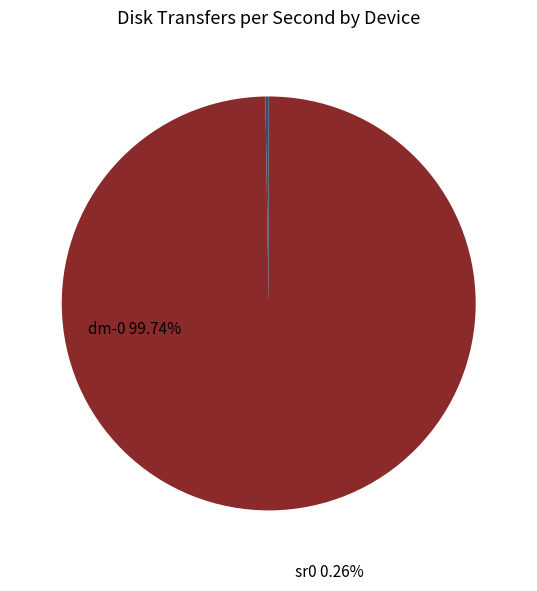

The dm-0 slice represents 100% of the pie. True or false?

True